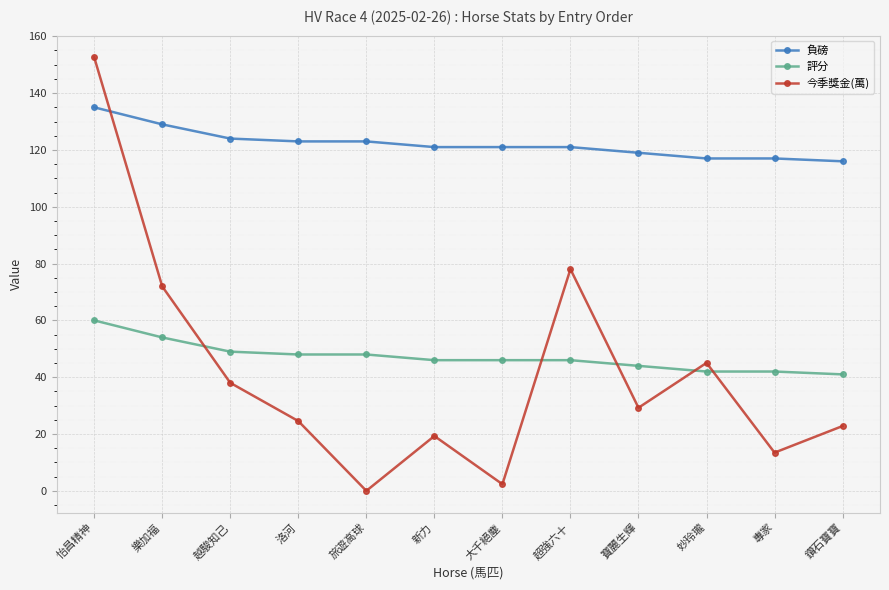

Between 越駿知己 and 大千絕塵, which series saw the biggest shift?

今季獎金(萬)